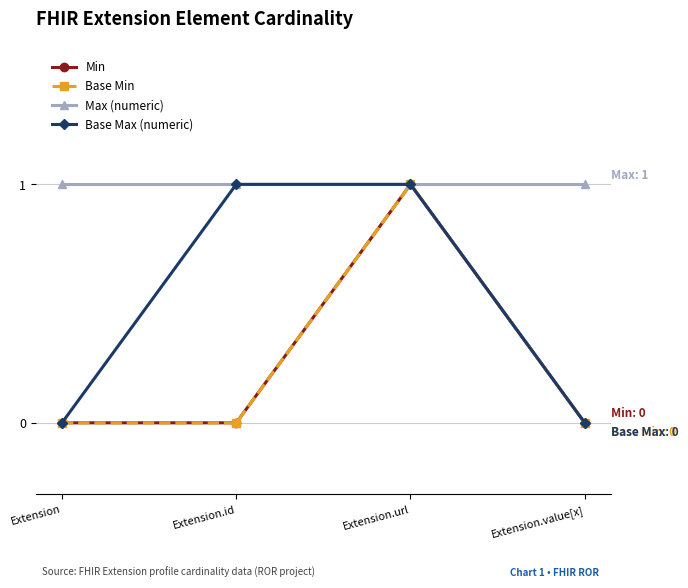

What is the lowest value of the Max (numeric) series?

1